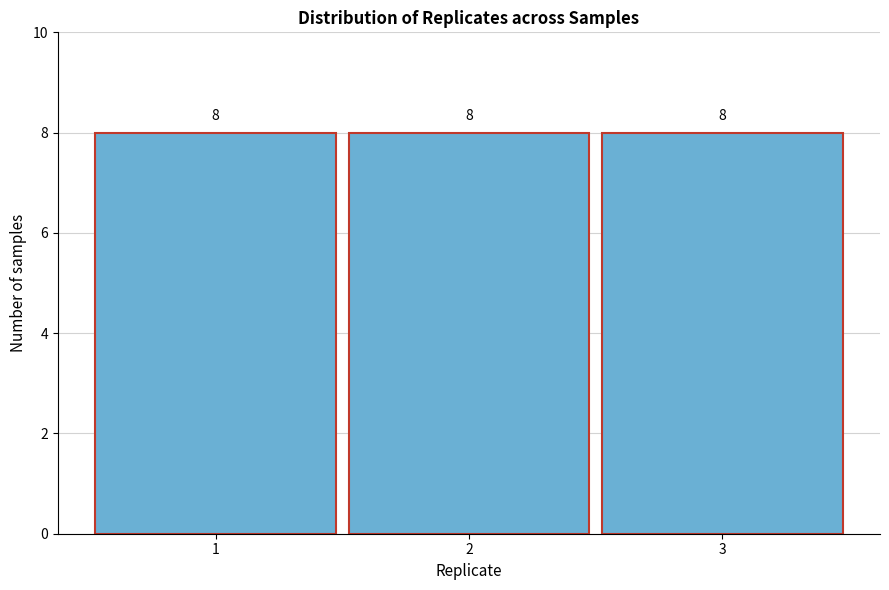

Reading left to right, transcribe this chart: for each bar, give the range it covers on the x-axis and its height.

0.5 to 1.5: 8
1.5 to 2.5: 8
2.5 to 3.5: 8